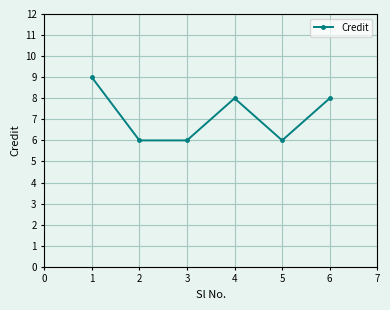

How many lines are shown in the chart?

1